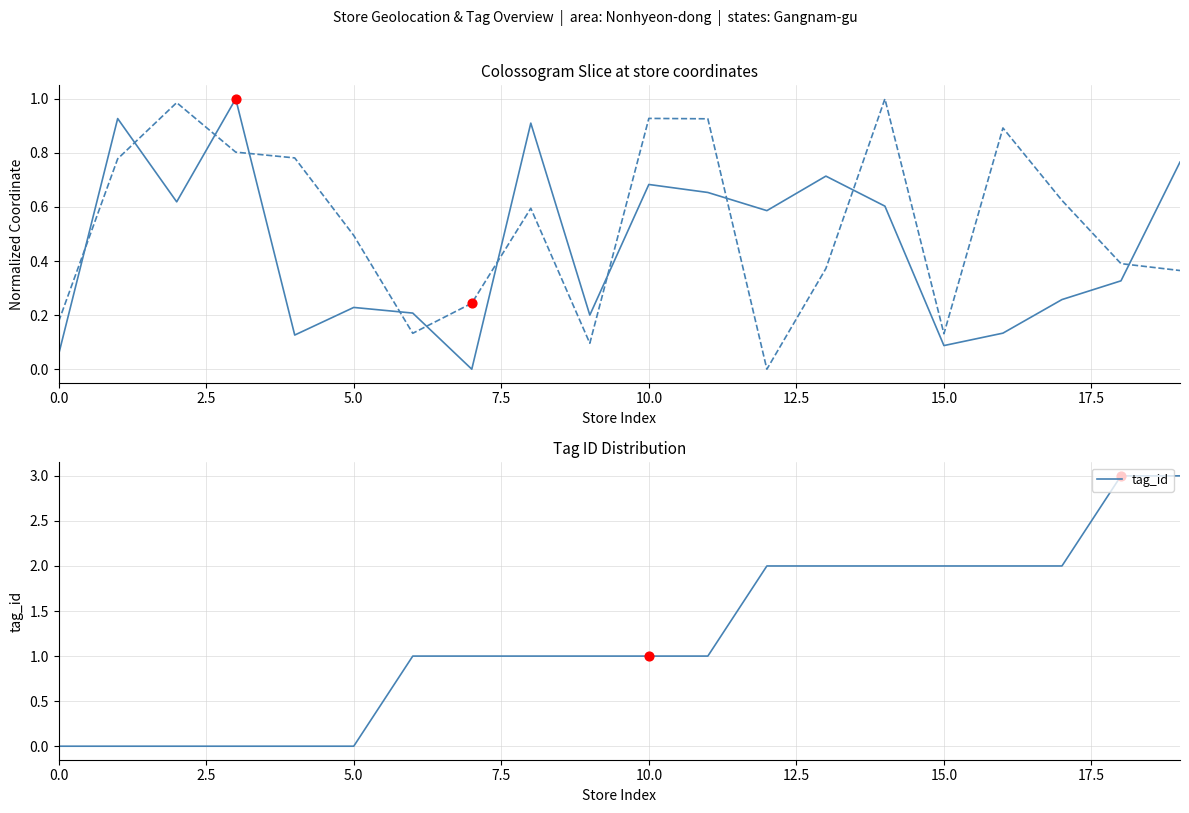

What is the total value across all series at 13?

3.1